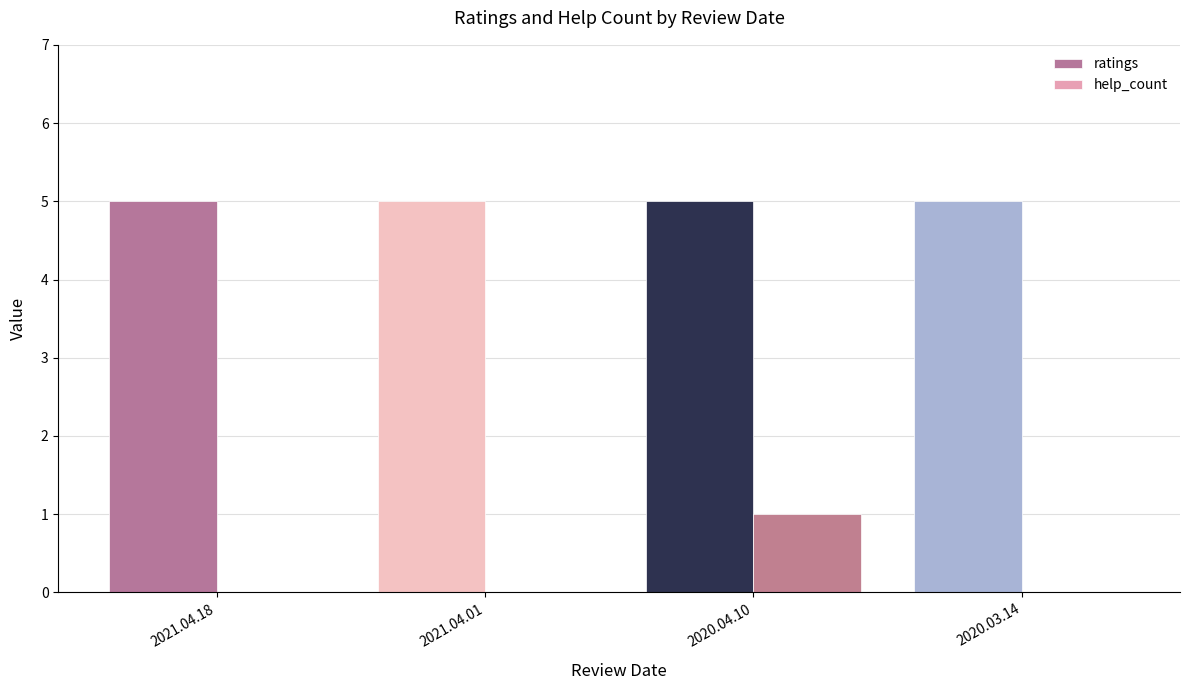

At which category is the sum across all series the highest?

2020.04.10